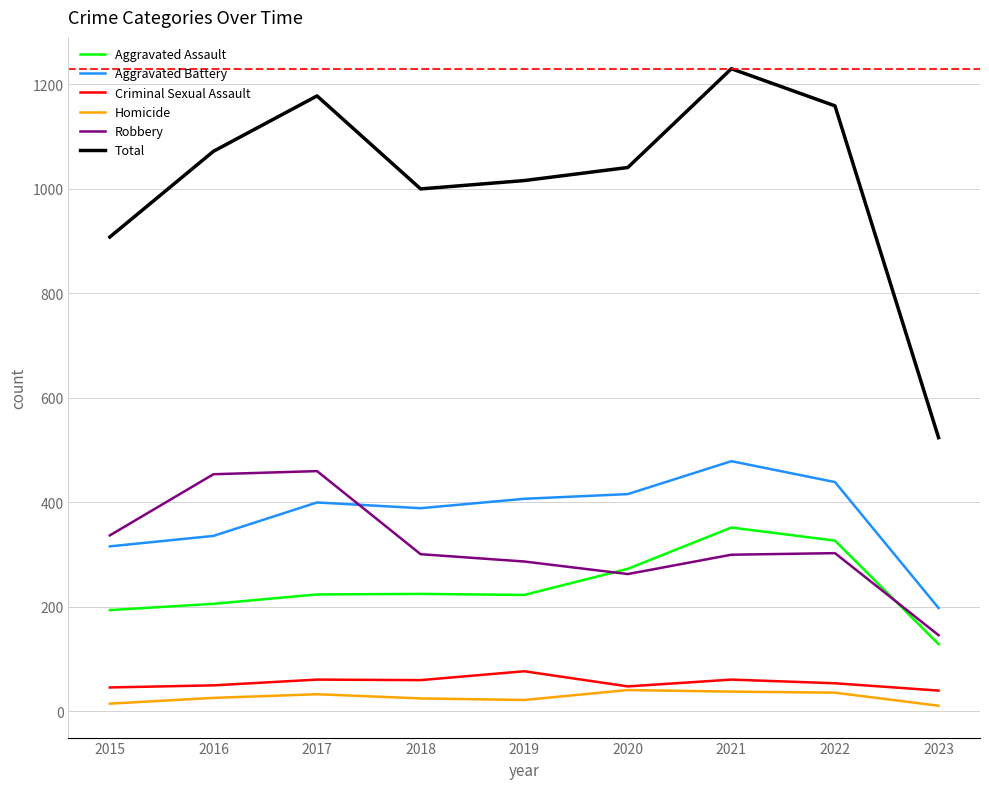

Is the value of Robbery at 2019 greater than the value of Homicide at 2023?

Yes